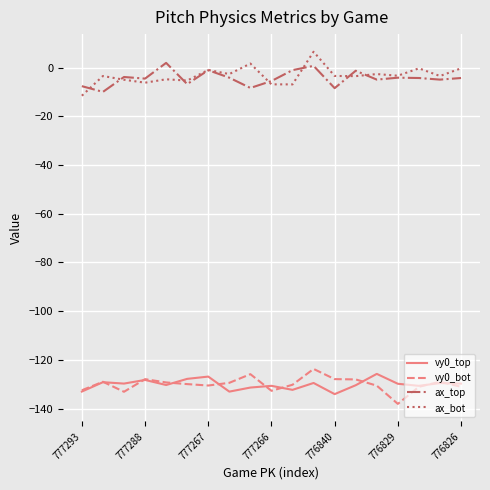

Rank the series by their maximum value, from highest to lowest.

ax_bot, ax_top, vy0_bot, vy0_top